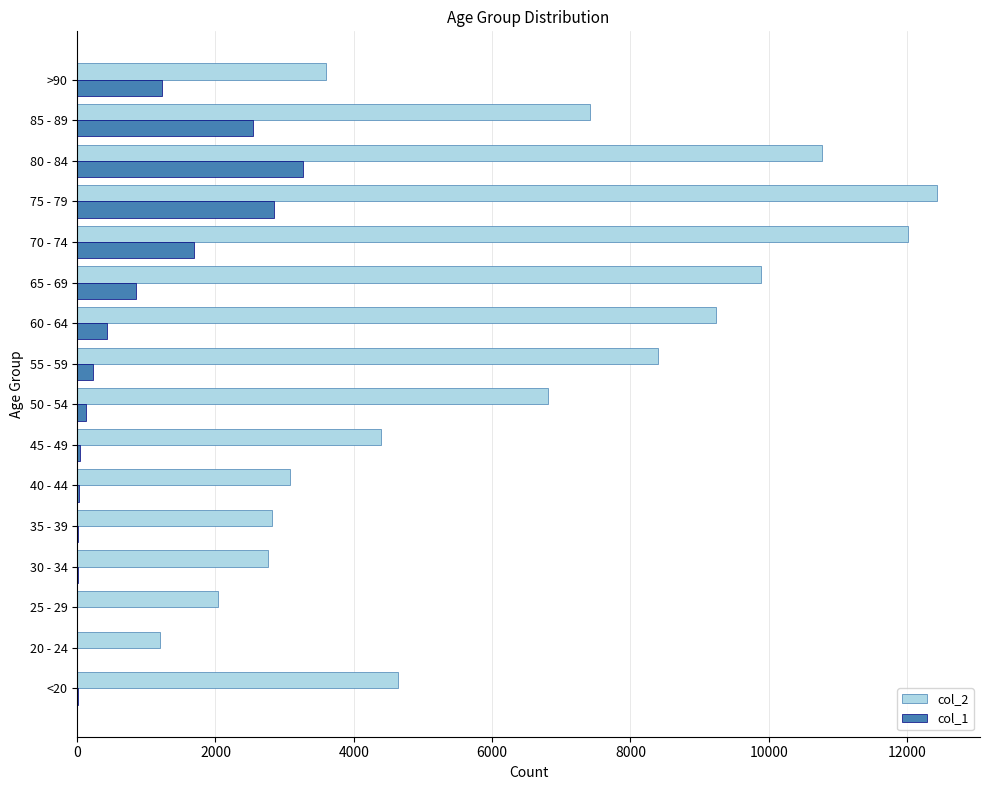

At which category is the sum across all series the highest?

75 - 79